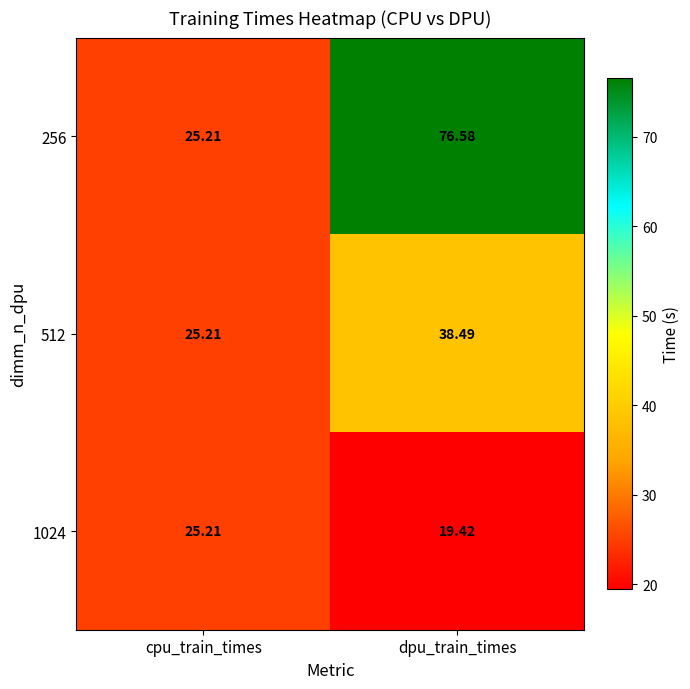

Which series has the widest spread of values?

256